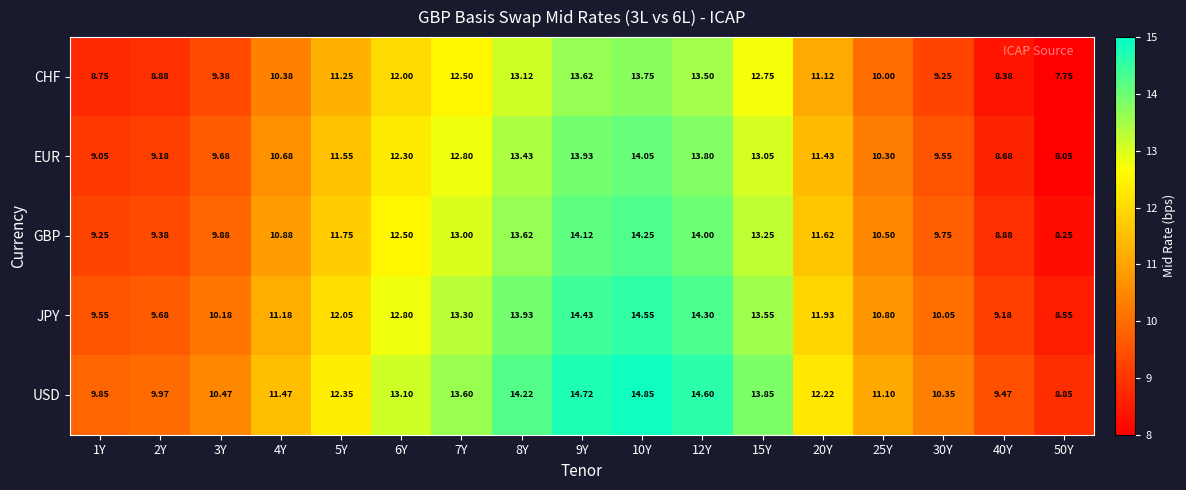

What is the difference between the highest and lowest values at 1Y?

1.1